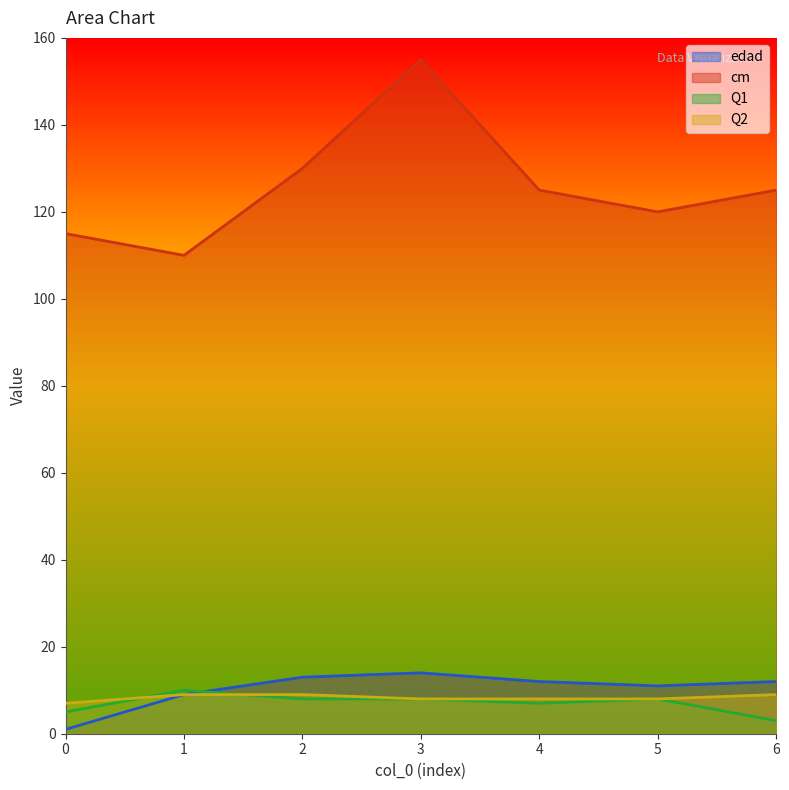

What is the value of the cm point at the 4th from the left?

155